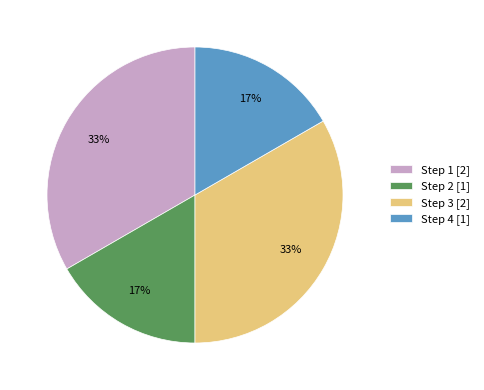

Between Step 1 [2] and Step 2 [1], which is larger?

Step 1 [2]